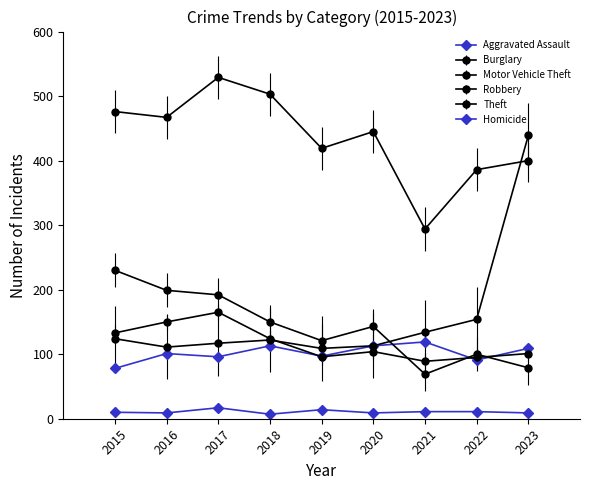

Reading left to right, what are all the values shown in this chart?

Aggravated Assault: 2015=78	2016=101	2017=96	2018=113	2019=97	2020=113	2021=119	2022=91	2023=109
Burglary: 2015=230	2016=199	2017=192	2018=150	2019=121	2020=143	2021=69	2022=100	2023=79
Motor Vehicle Theft: 2015=124	2016=111	2017=117	2018=122	2019=109	2020=113	2021=134	2022=154	2023=439
Robbery: 2015=133	2016=150	2017=165	2018=124	2019=96	2020=104	2021=89	2022=95	2023=101
Theft: 2015=476	2016=467	2017=529	2018=503	2019=419	2020=445	2021=294	2022=386	2023=400
Homicide: 2015=10	2016=9	2017=17	2018=7	2019=14	2020=9	2021=11	2022=11	2023=9